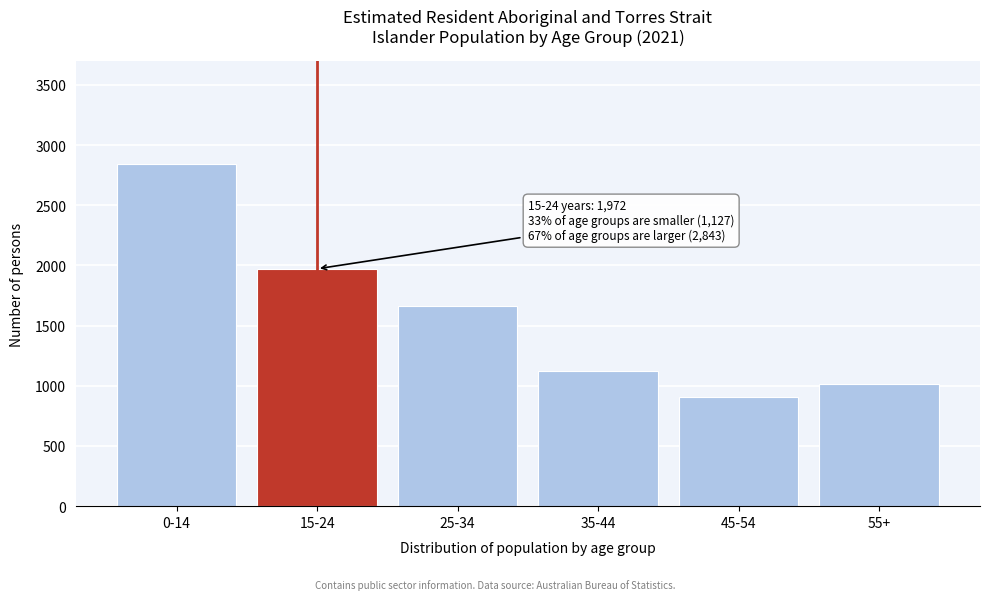

Reading left to right, list all the values displayed in this chart.

2843	1972	1666	1127	903	1014